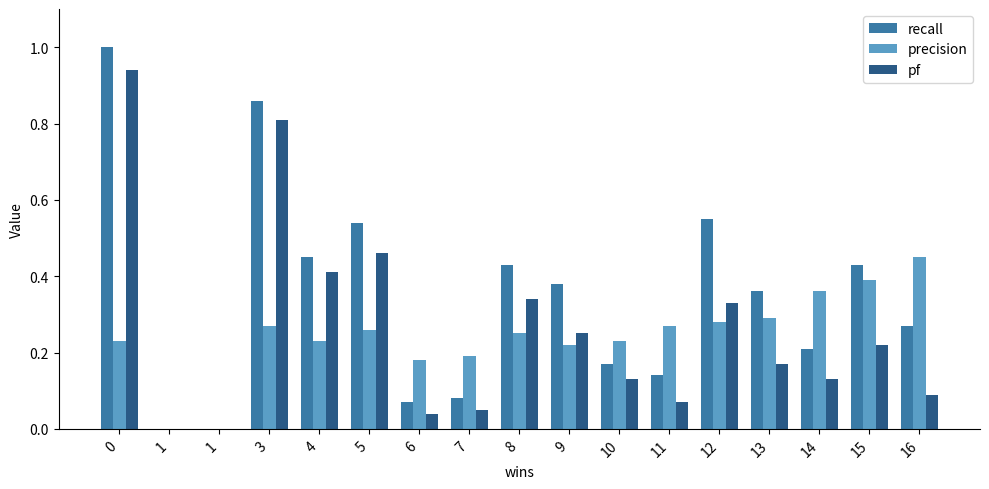

What is the spread (max minus min) of values at 4?

0.2